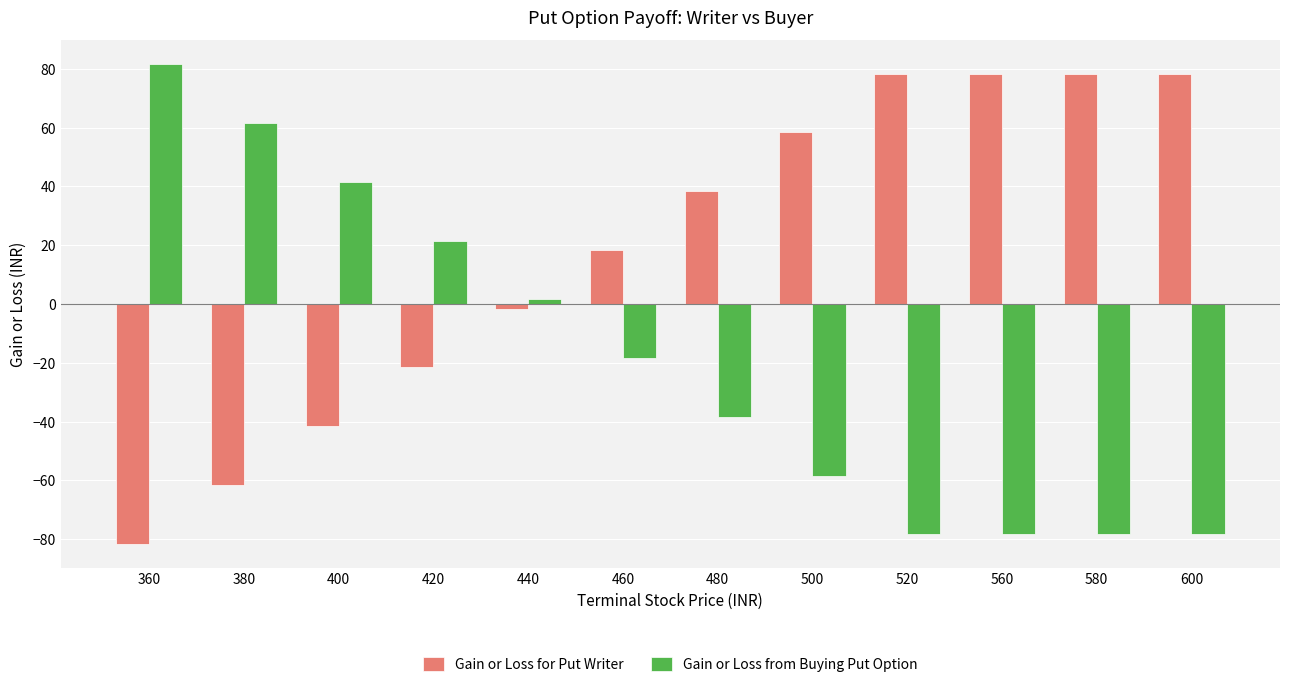

Reading right to left, list all the values displayed in this chart.

Gain or Loss for Put Writer: 78.4	78.4	78.4	78.4	58.4	38.4	18.4	-1.6	-21.6	-41.6	-61.6	-81.6
Gain or Loss from Buying Put Option: -78.4	-78.4	-78.4	-78.4	-58.4	-38.4	-18.4	1.6	21.6	41.6	61.6	81.6